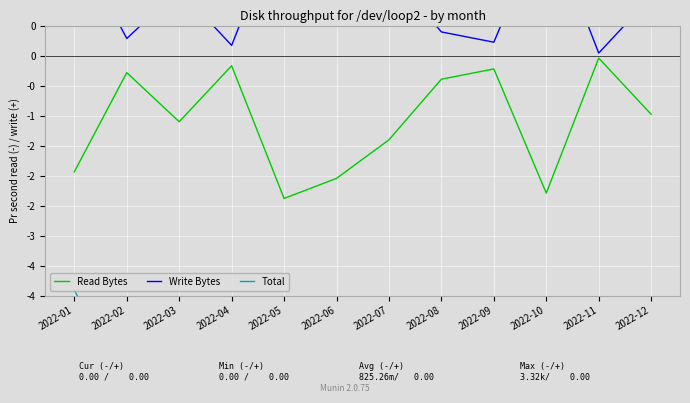

How many interior local valleys does the Write Bytes series have?

4